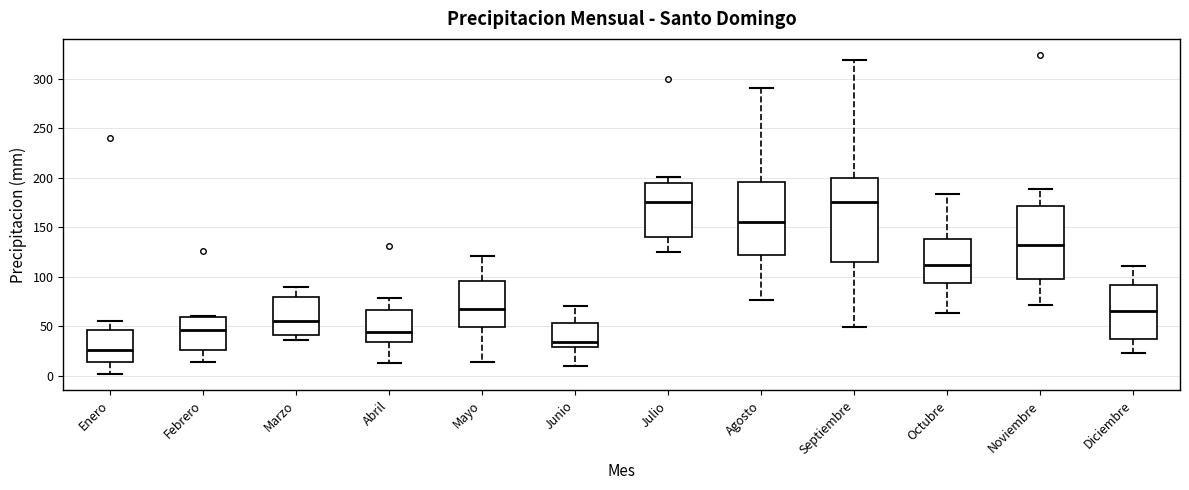

Reading left to right, transcribe this box plot: for each box, give where its median line is, the range the box spans, and where its two whiskers end, as read against the y-axis. The values are not printed on the chart, so give them approximately, as read against the axis.

Enero: median 25, box 15 to 45, whiskers 0 to 55
Febrero: median 45, box 25 to 60, whiskers 15 to 60
Marzo: median 55, box 40 to 80, whiskers 35 to 90
Abril: median 45, box 35 to 65, whiskers 15 to 80
Mayo: median 65, box 50 to 95, whiskers 15 to 120
Junio: median 35, box 30 to 55, whiskers 10 to 70
Julio: median 175, box 140 to 195, whiskers 125 to 200
Agosto: median 155, box 120 to 195, whiskers 75 to 290
Septiembre: median 175, box 115 to 200, whiskers 50 to 320
Octubre: median 110, box 95 to 140, whiskers 65 to 185
Noviembre: median 135, box 100 to 170, whiskers 70 to 190
Diciembre: median 65, box 35 to 90, whiskers 25 to 110